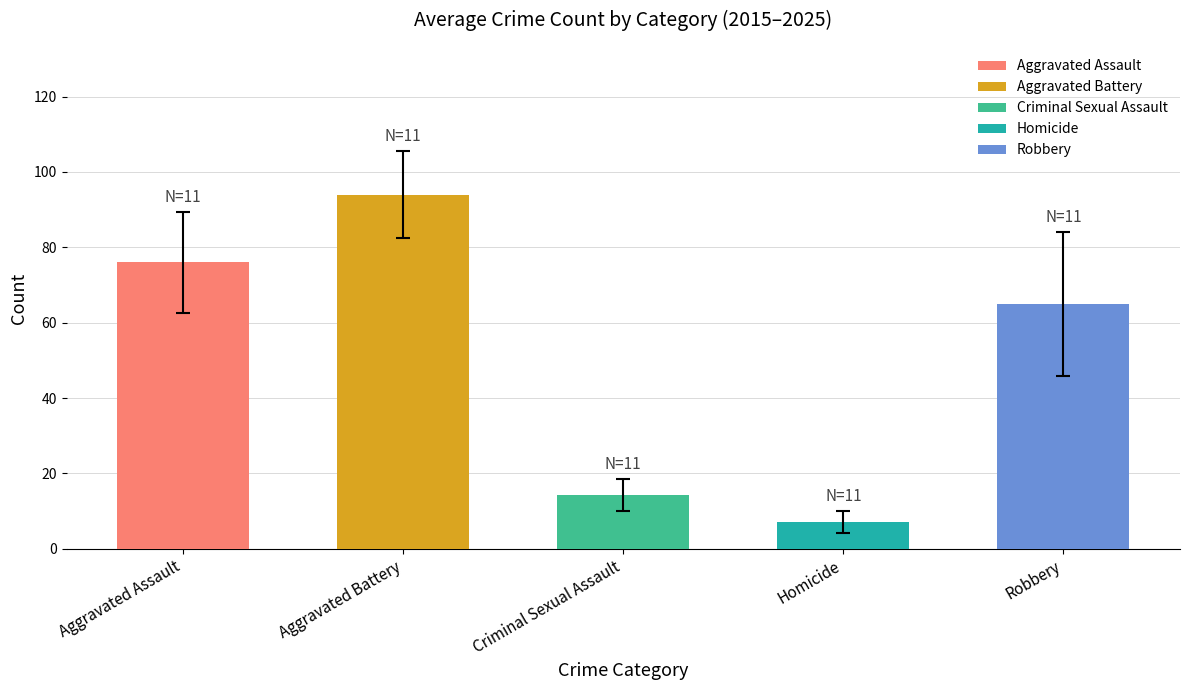

List the labels in order of value, smallest first.

Homicide, Criminal Sexual Assault, Robbery, Aggravated Assault, Aggravated Battery